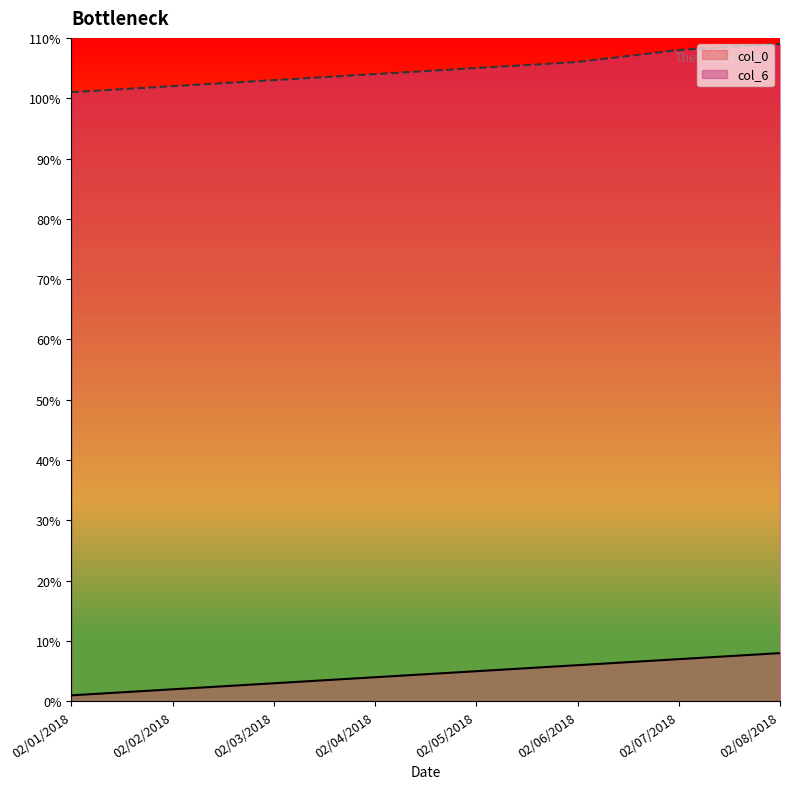

Reading left to right, transcribe all the data shown in this chart.

col_0: 02/01/2018=1	02/02/2018=2	02/03/2018=3	02/04/2018=4	02/05/2018=5	02/06/2018=6	02/07/2018=7	02/08/2018=8
col_6: 02/01/2018=101	02/02/2018=102	02/03/2018=103	02/04/2018=104	02/05/2018=105	02/06/2018=106	02/07/2018=108	02/08/2018=109